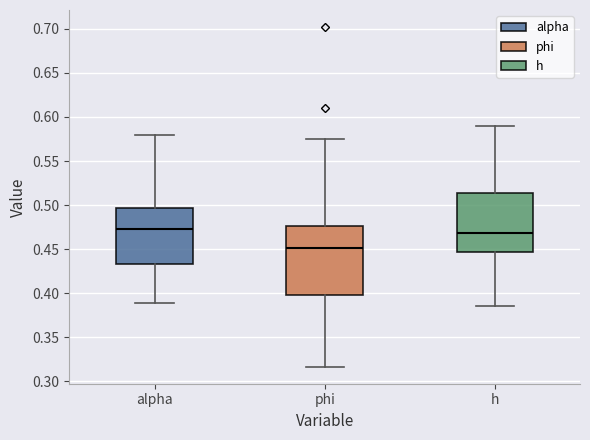

Where does the upper whisker of the box for alpha end on the y-axis? The values are not printed on the chart, so give them approximately, as read against the axis.

0.580